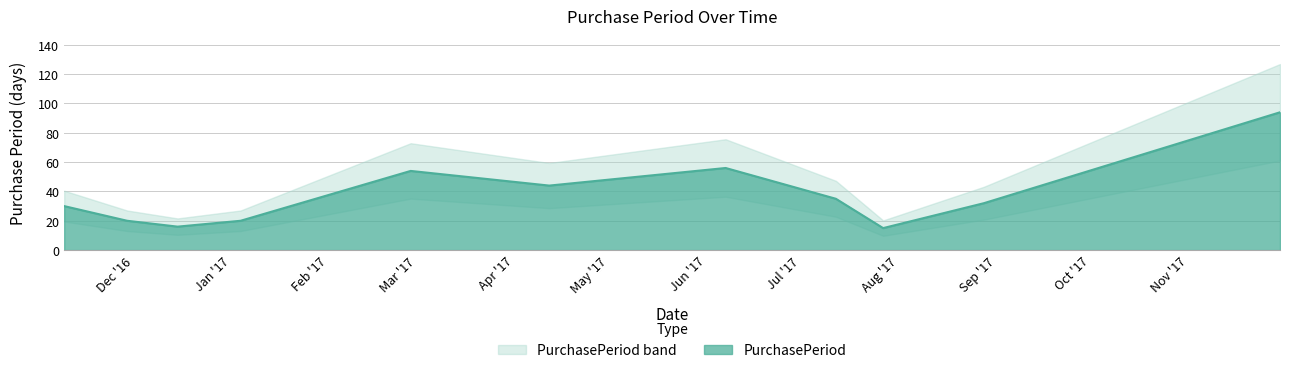

How many categories are shown in the chart?

11